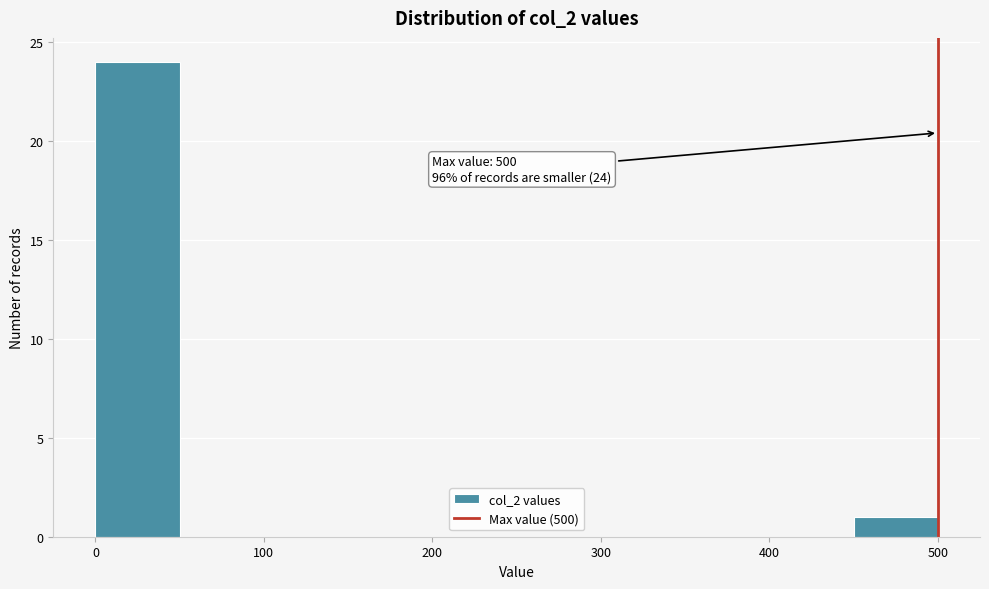

Over which range of the x-axis is the bar tallest?

0 to 50